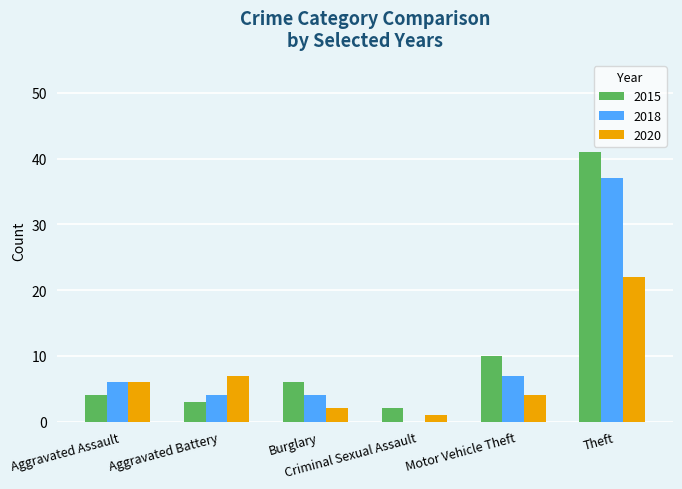

Is it true that 2018 equals 4 at Burglary?

True